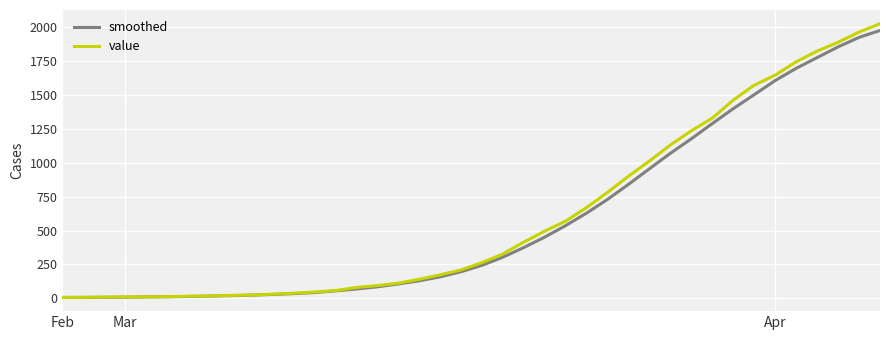

What is the maximum value shown in the chart?

2024